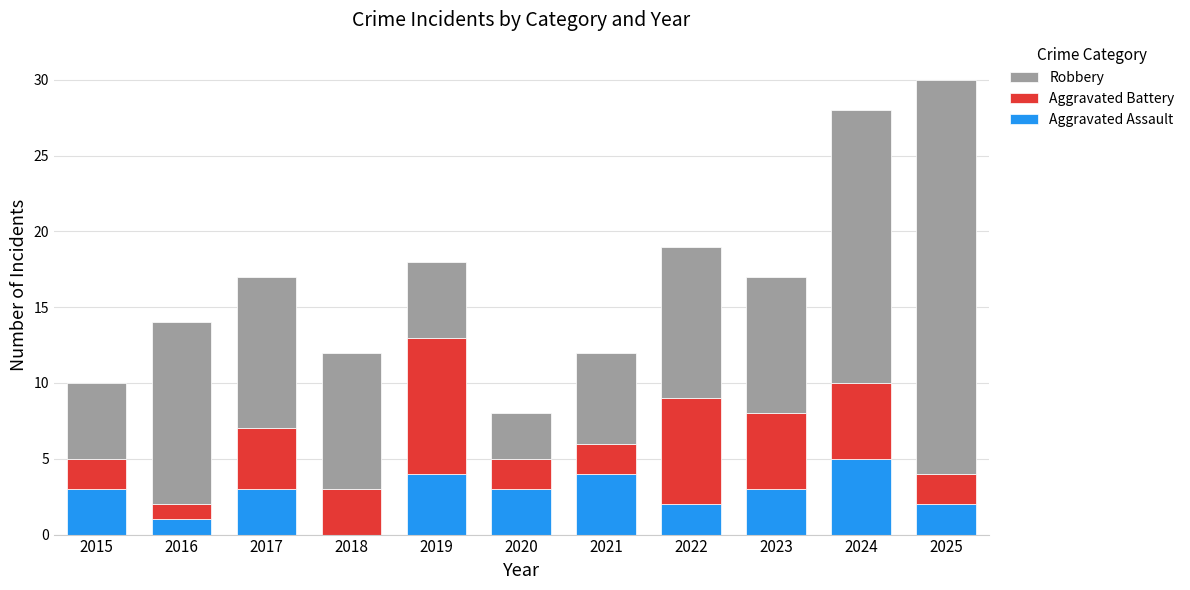

What is the sum of all Aggravated Assault values?

30